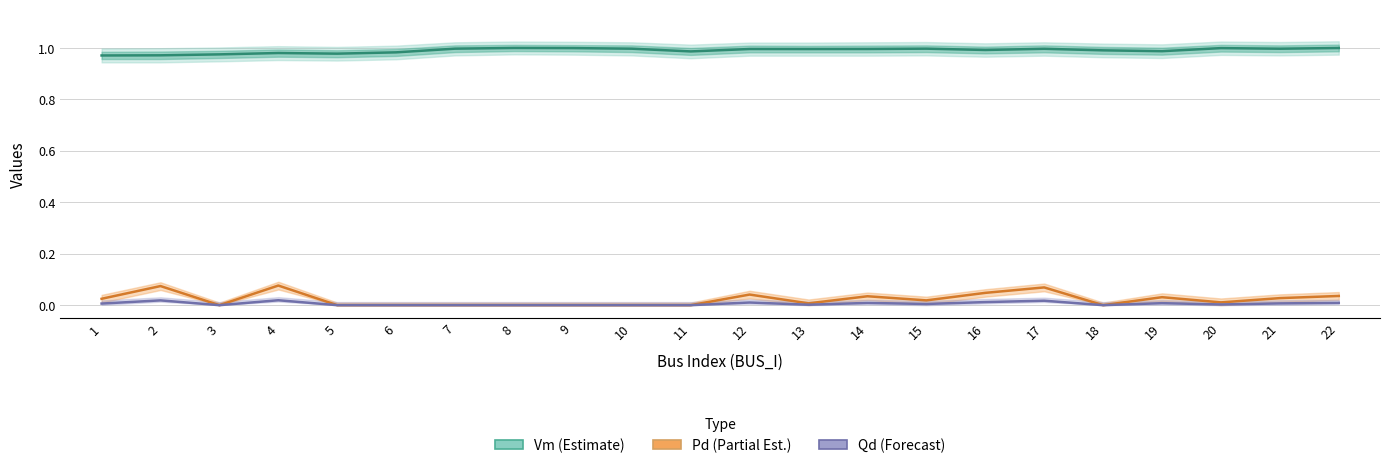

Reading left to right, extract all data points from this chart.

Vm (Estimate): 1=1.0	2=1.0	3=1.0	4=1.0	5=1.0	6=1.0	7=1.0	8=1.0	9=1.0	10=1.0	11=1.0	12=1.0	13=1.0	14=1.0	15=1.0	16=1.0	17=1.0	18=1.0	19=1.0	20=1.0	21=1.0	22=1.0
Pd (Partial Est.): 1=0.0	2=0.1	3=0.0	4=0.1	5=0.0	6=0.0	7=0.0	8=0.0	9=0.0	10=0.0	11=0.0	12=0.0	13=0.0	14=0.0	15=0.0	16=0.0	17=0.1	18=0.0	19=0.0	20=0.0	21=0.0	22=0.0
Qd (Forecast): 1=0.0	2=0.0	3=0.0	4=0.0	5=0.0	6=0.0	7=0.0	8=0.0	9=0.0	10=0.0	11=0.0	12=0.0	13=0.0	14=0.0	15=0.0	16=0.0	17=0.0	18=0.0	19=0.0	20=0.0	21=0.0	22=0.0